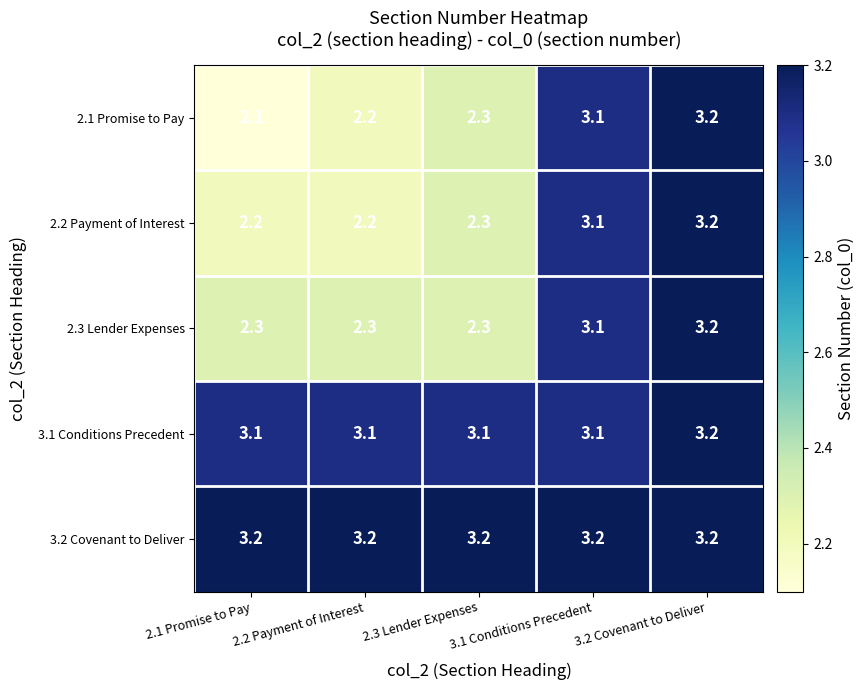

What is the spread (max minus min) of values at 2.1 Promise to Pay?

1.1